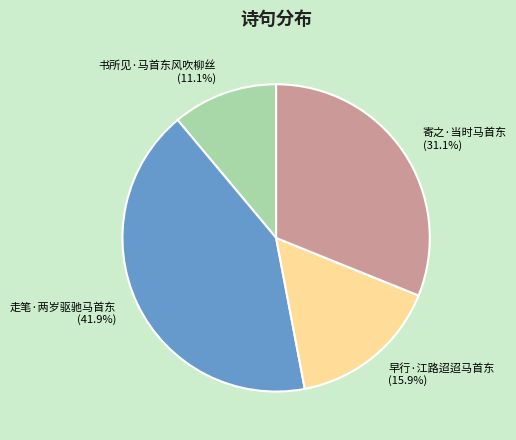

Rank the categories by value from highest to lowest.

走笔·两岁驱驰马首东, 寄之·当时马首东, 早行·江路迢迢马首东, 书所见·马首东风吹柳丝